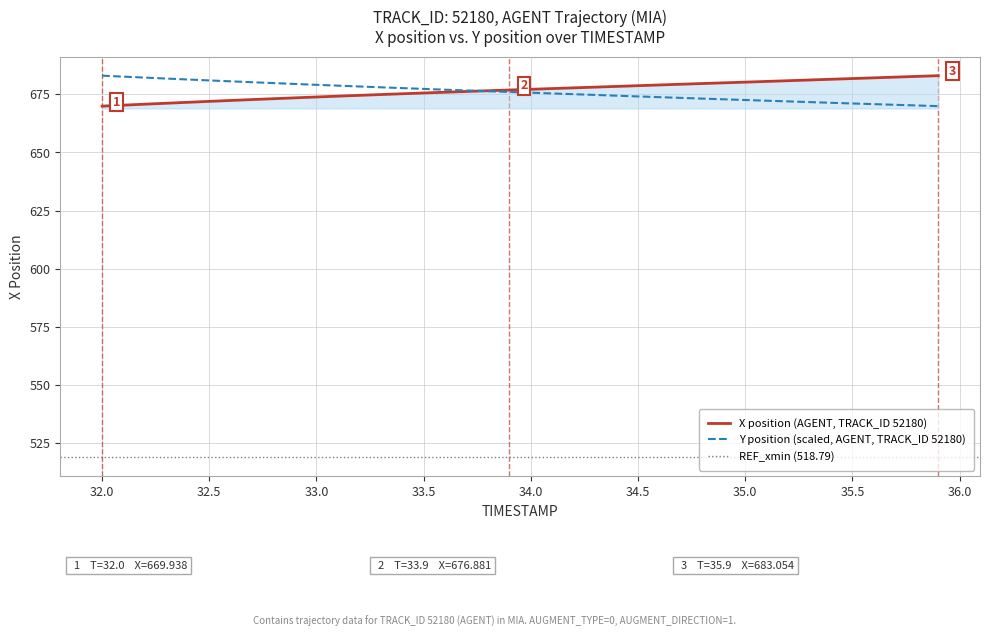

Does the chart have visible grid lines?

Yes